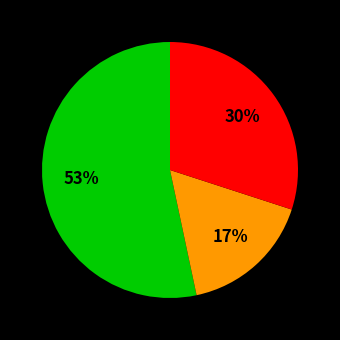

Does any single category account for the majority?

Yes